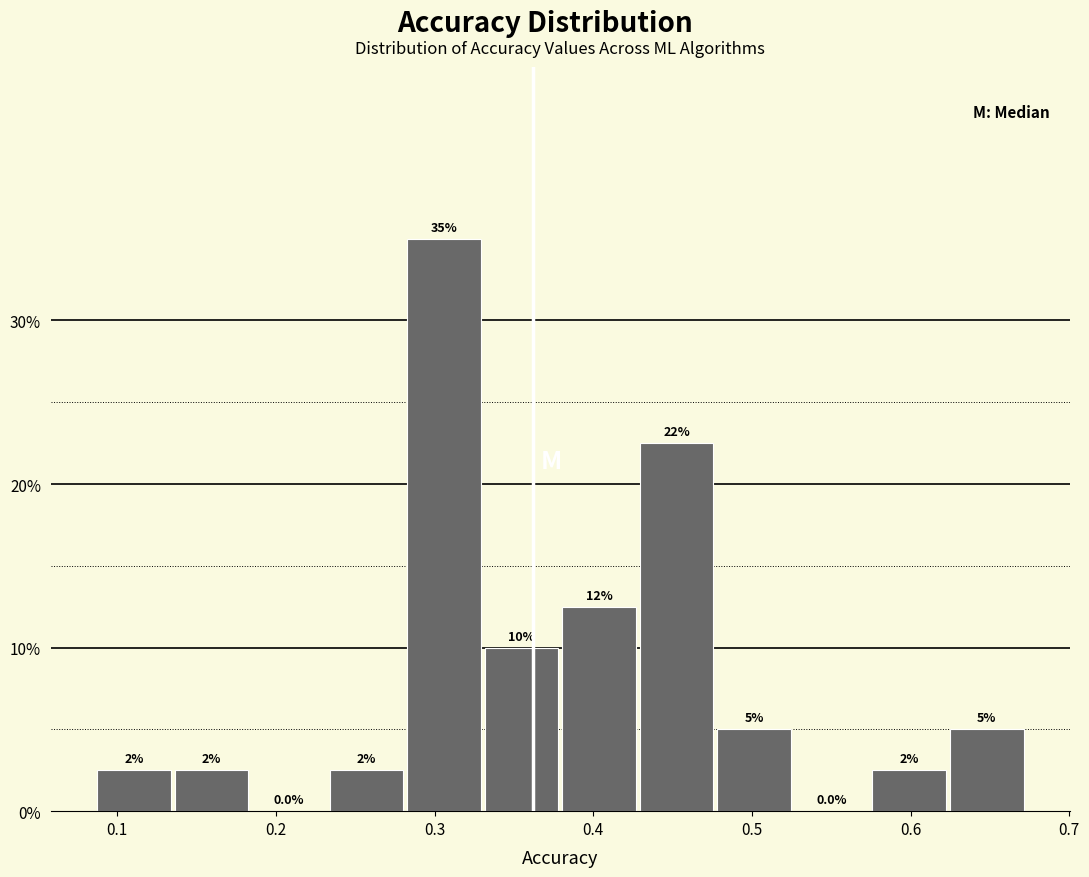

Over which range of the x-axis is the bar tallest?

0.28 to 0.33